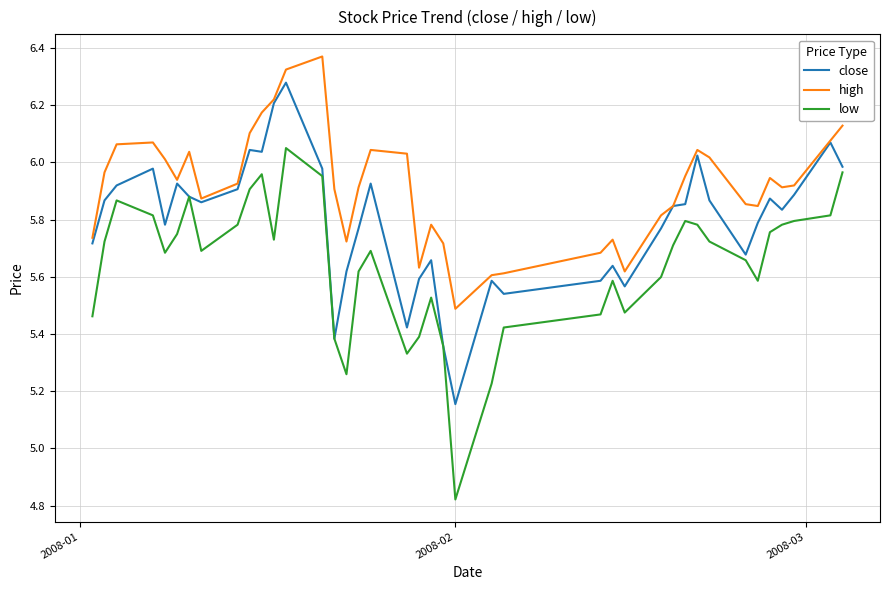

Does the chart display data point markers on the line(s)?

No